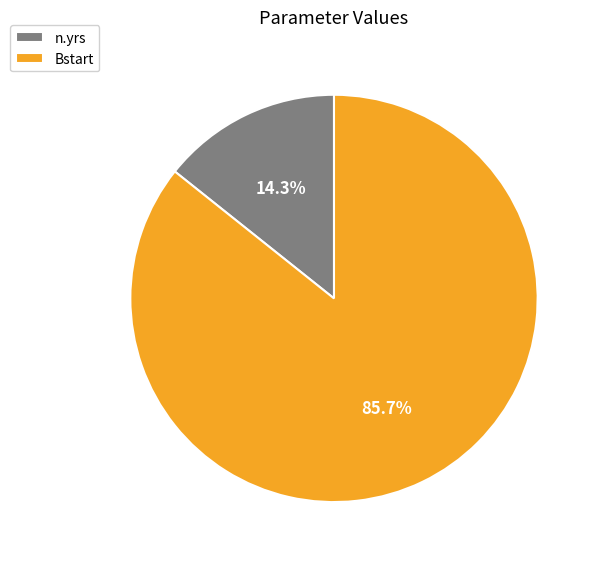

Rank the categories by value from highest to lowest.

Bstart, n.yrs